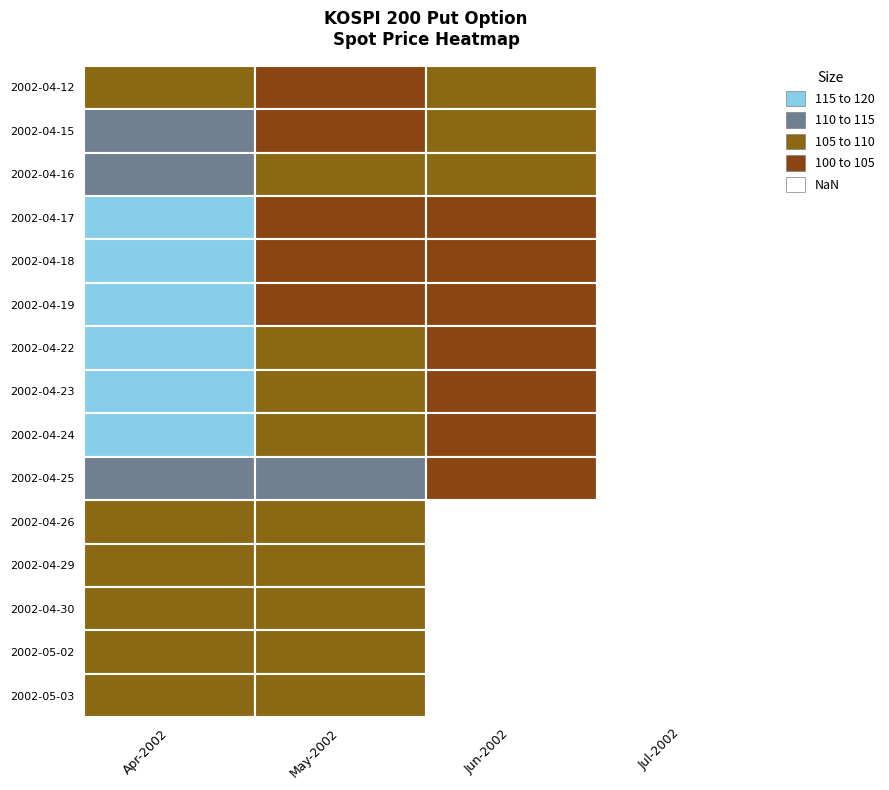

Is the value of May-2002 at 2002-04-16 greater than the value of Apr-2002 at 2002-04-17?

No